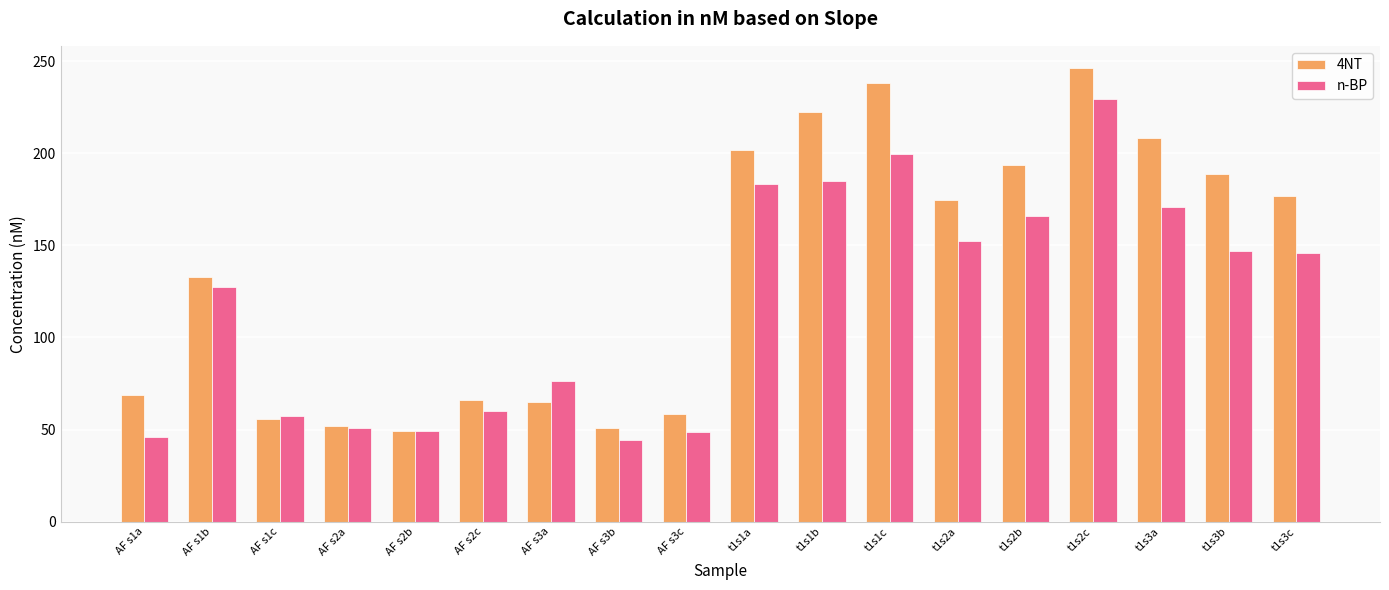

What is the difference between the 4NT values at t1s2a and t1s2b?

18.6